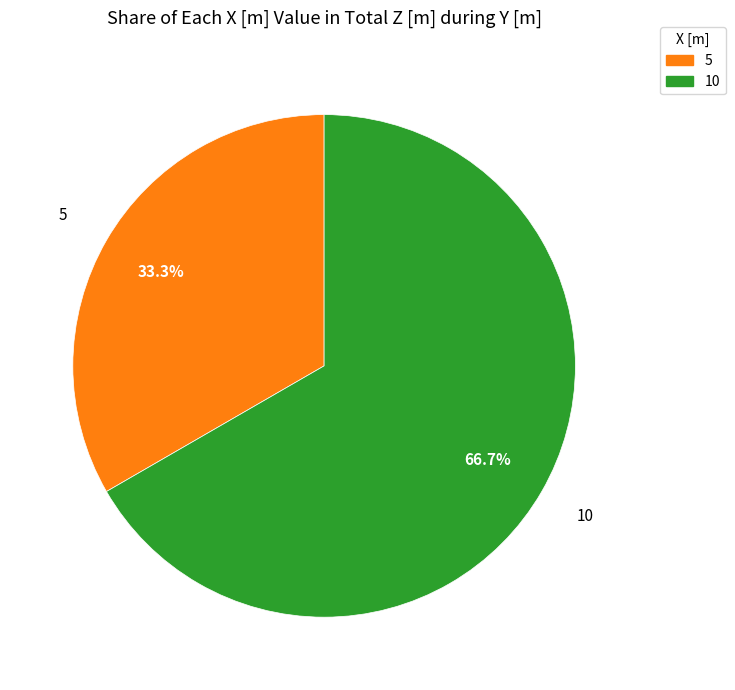

Is there any slice that represents more than half of the pie?

Yes